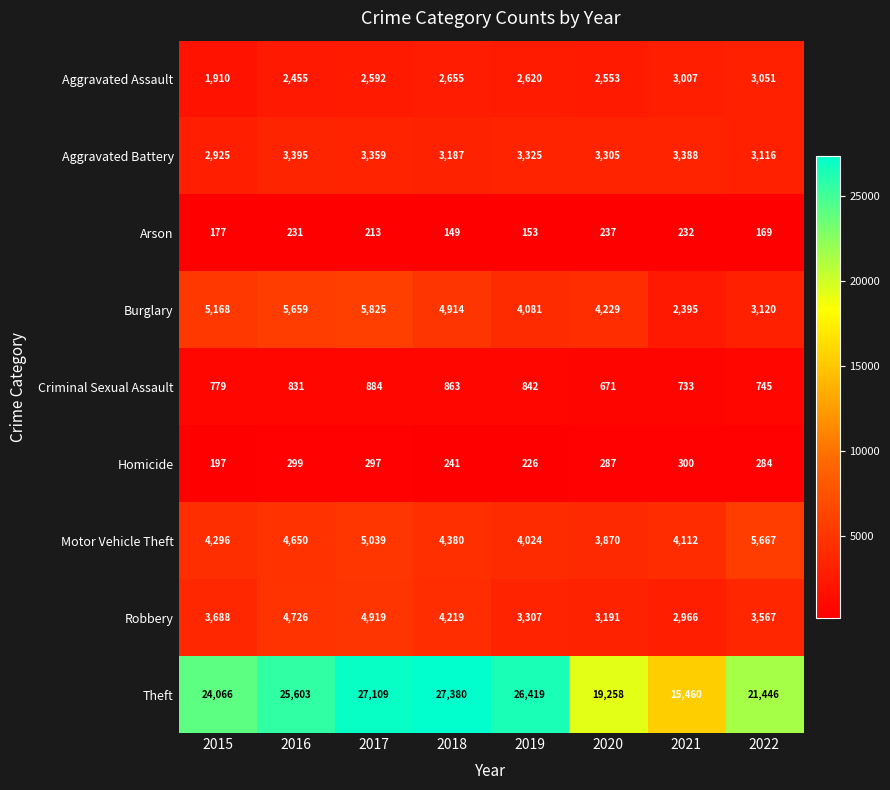

List the series in order of their peak value, lowest first.

Arson, Homicide, Criminal Sexual Assault, Aggravated Assault, Aggravated Battery, Robbery, Motor Vehicle Theft, Burglary, Theft